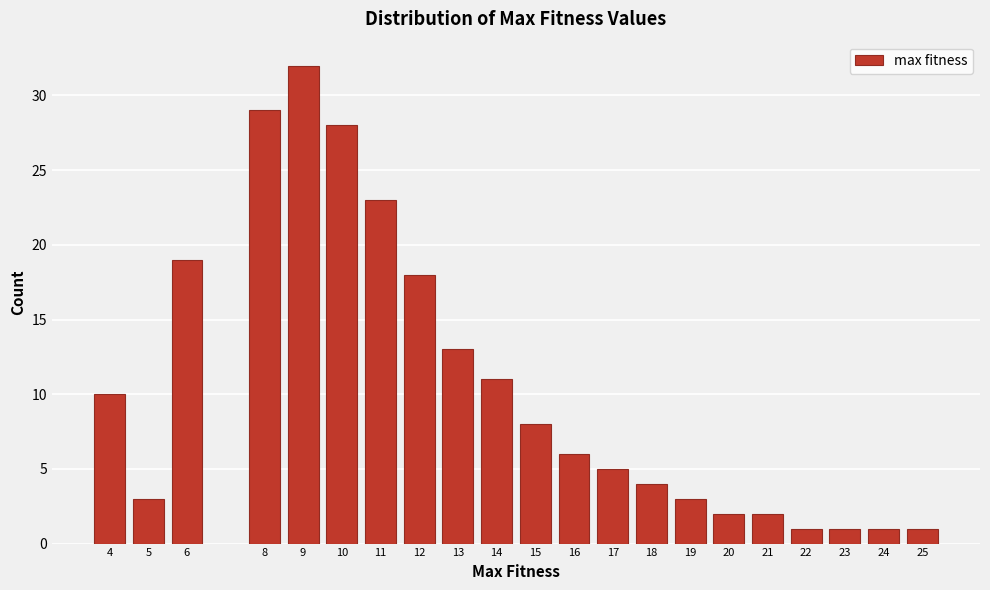

Reading right to left, extract all data points from this chart.

25=1	24=1	23=1	22=1	21=2	20=2	19=3	18=4	17=5	16=6	15=8	14=11	13=13	12=18	11=23	10=28	9=32	8=29	6=19	5=3	4=10